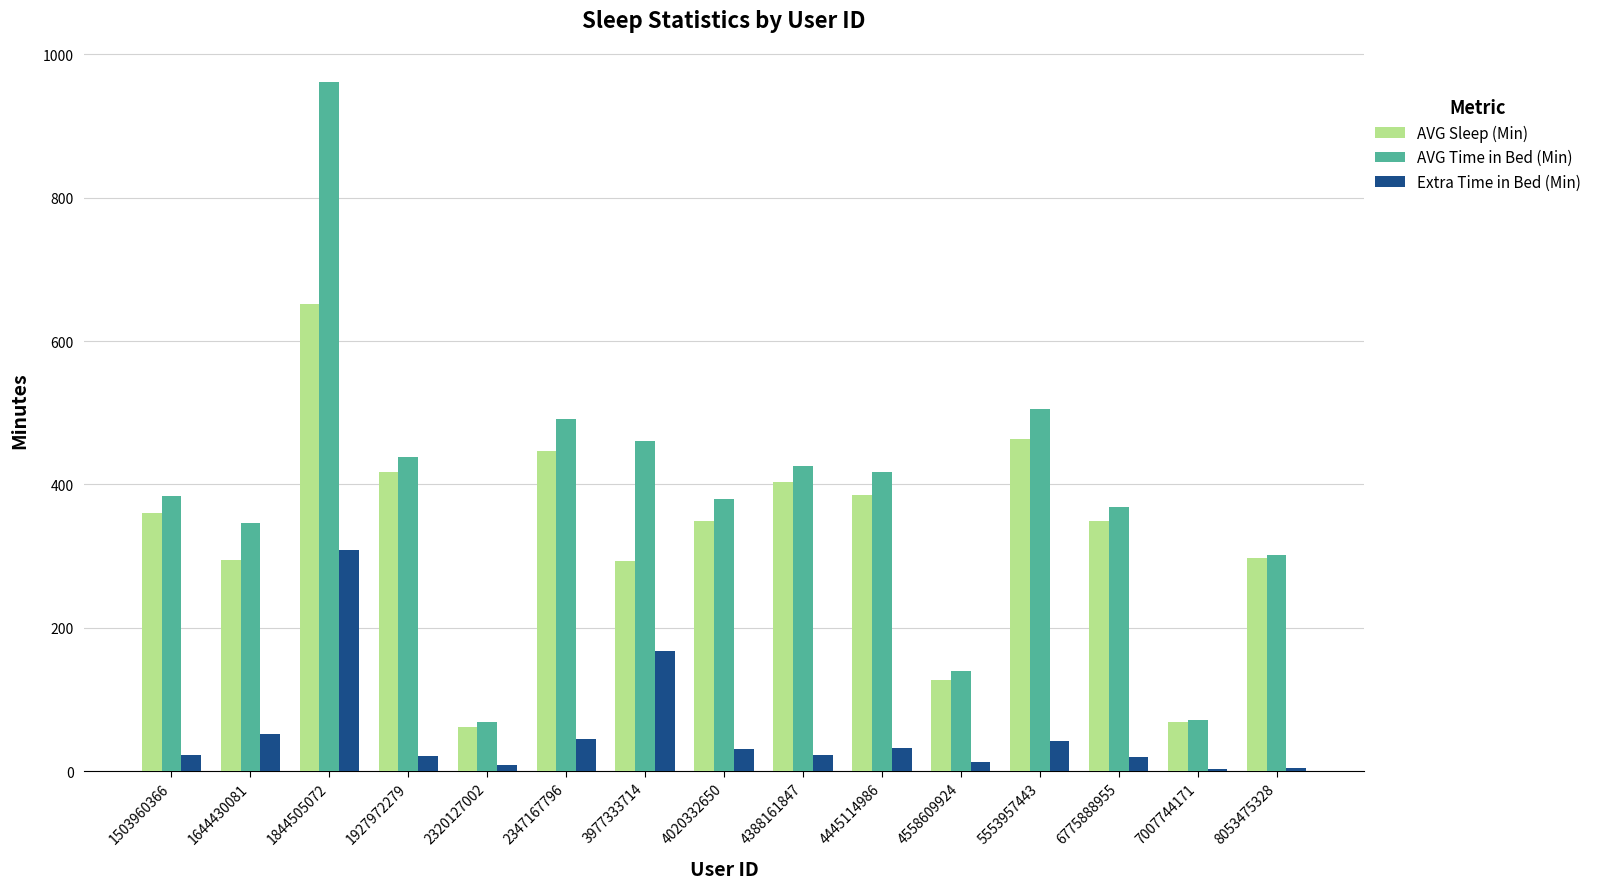

At which label does AVG Sleep (Min) first exceed 349?

1503960366